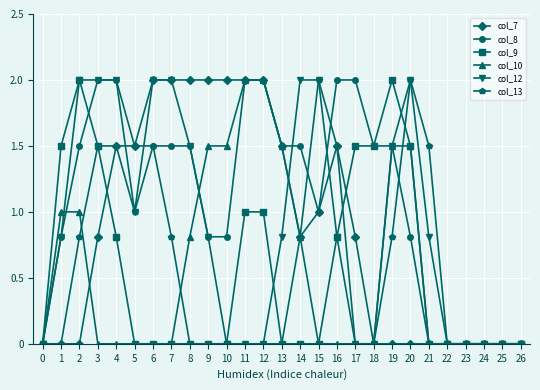

True or false: col_12 has more than 0 points higher than both neighbors.

True